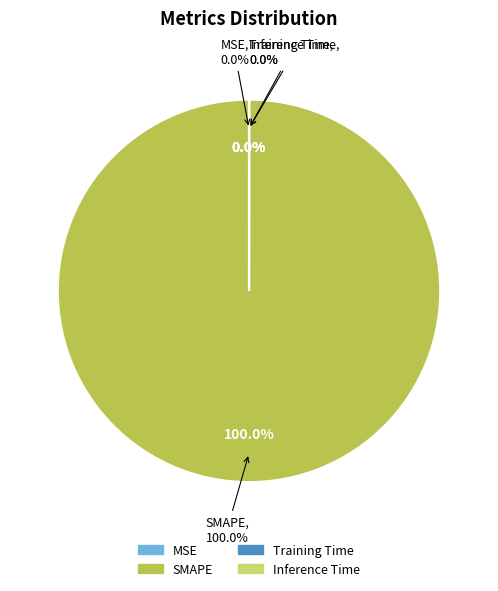

What is the largest slice in the pie chart?

SMAPE